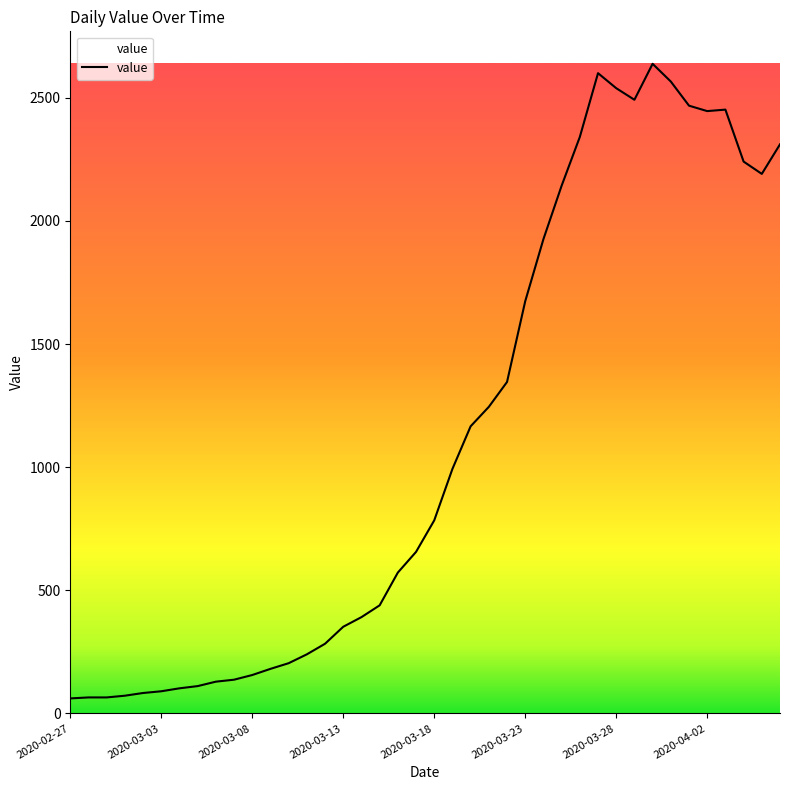

What is the smallest value displayed?

61